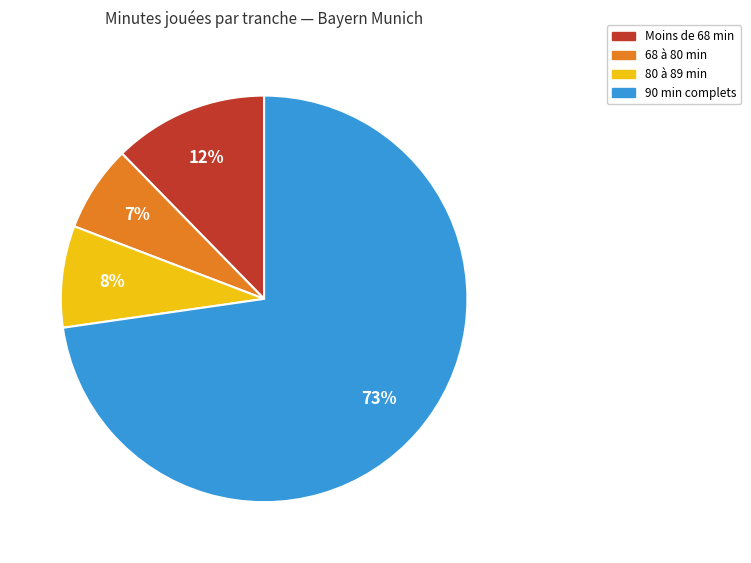

Is there any slice that represents more than half of the pie?

Yes